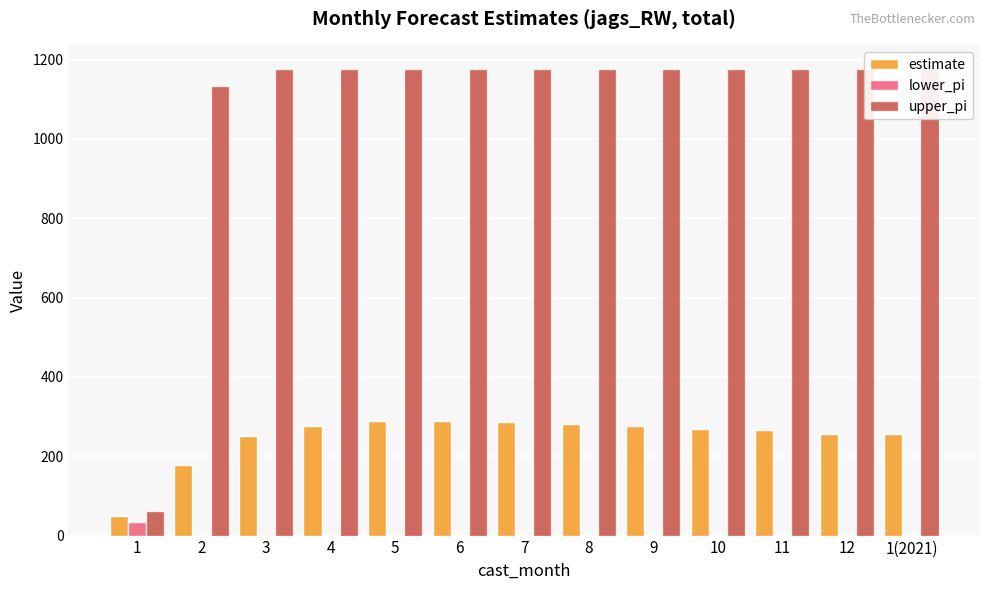

Is the value of lower_pi at 5 greater than the value of upper_pi at 6?

No